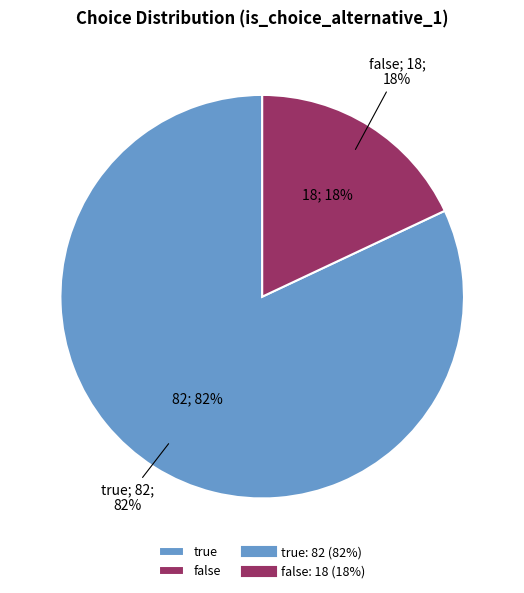

What is the ratio of the value at true to the value at false?

4.6